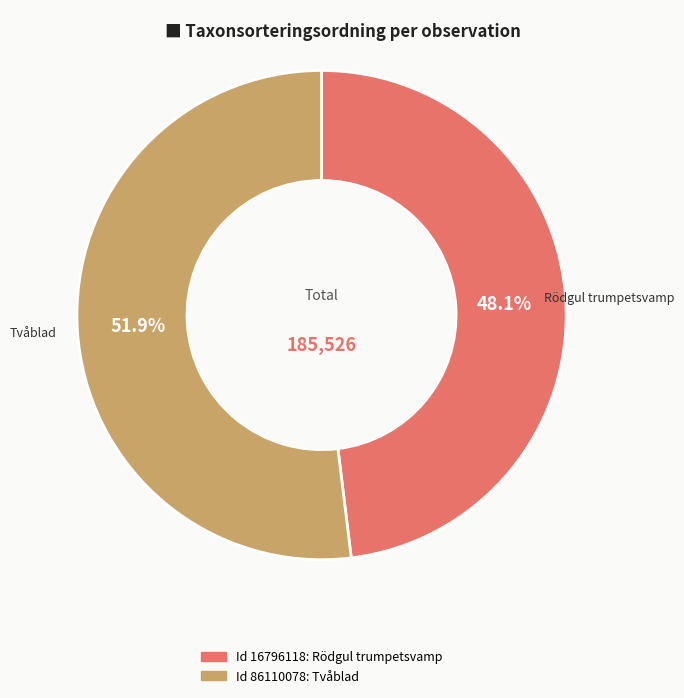

Is there any slice that represents more than half of the pie?

Yes